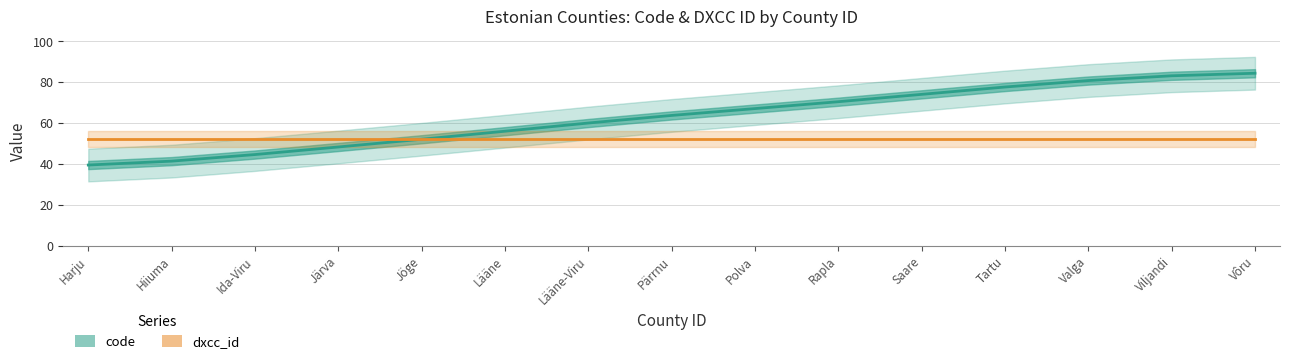

What is the maximum value for code (smoothed)?

84.3